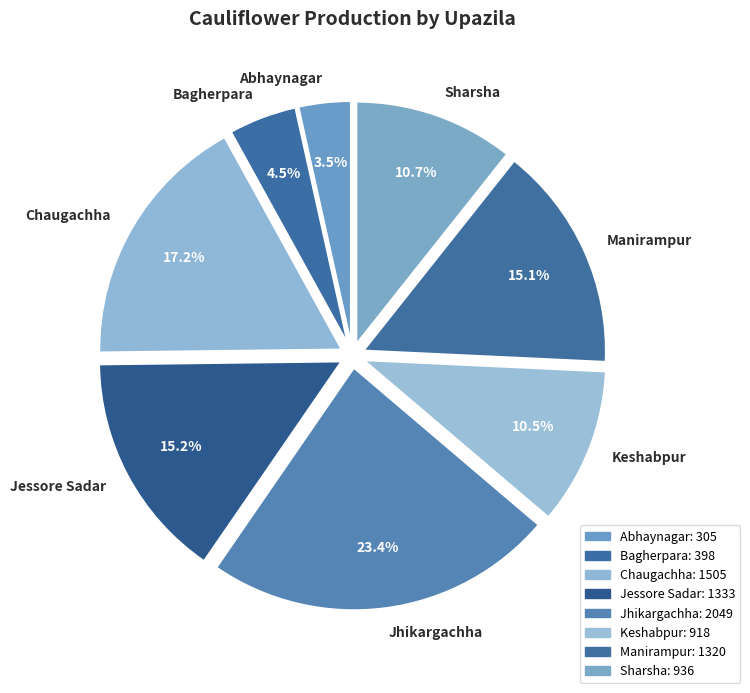

What is the largest slice in the pie chart?

Jhikargachha